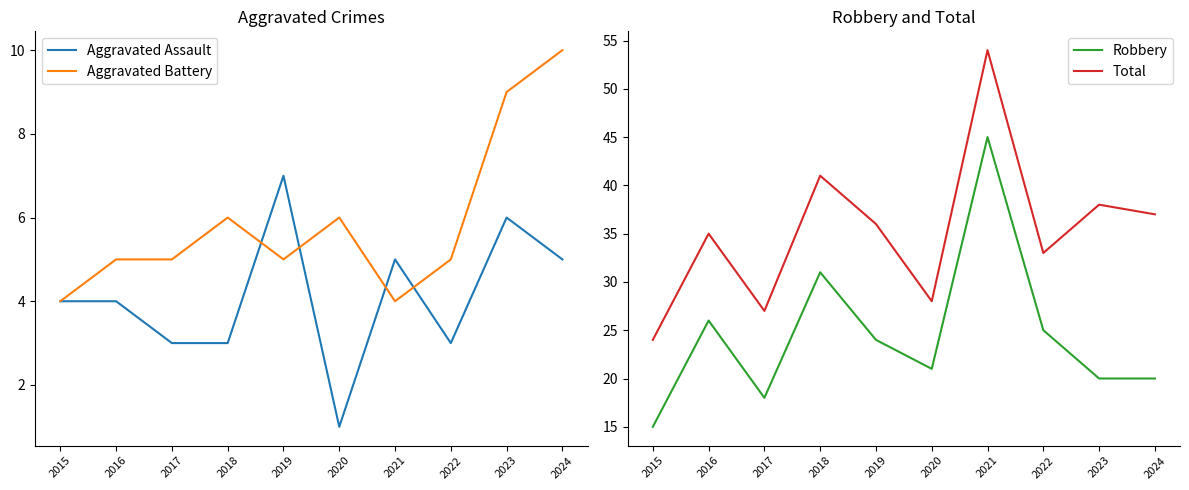

Where is Aggravated Battery nearest to the value 7?

2018